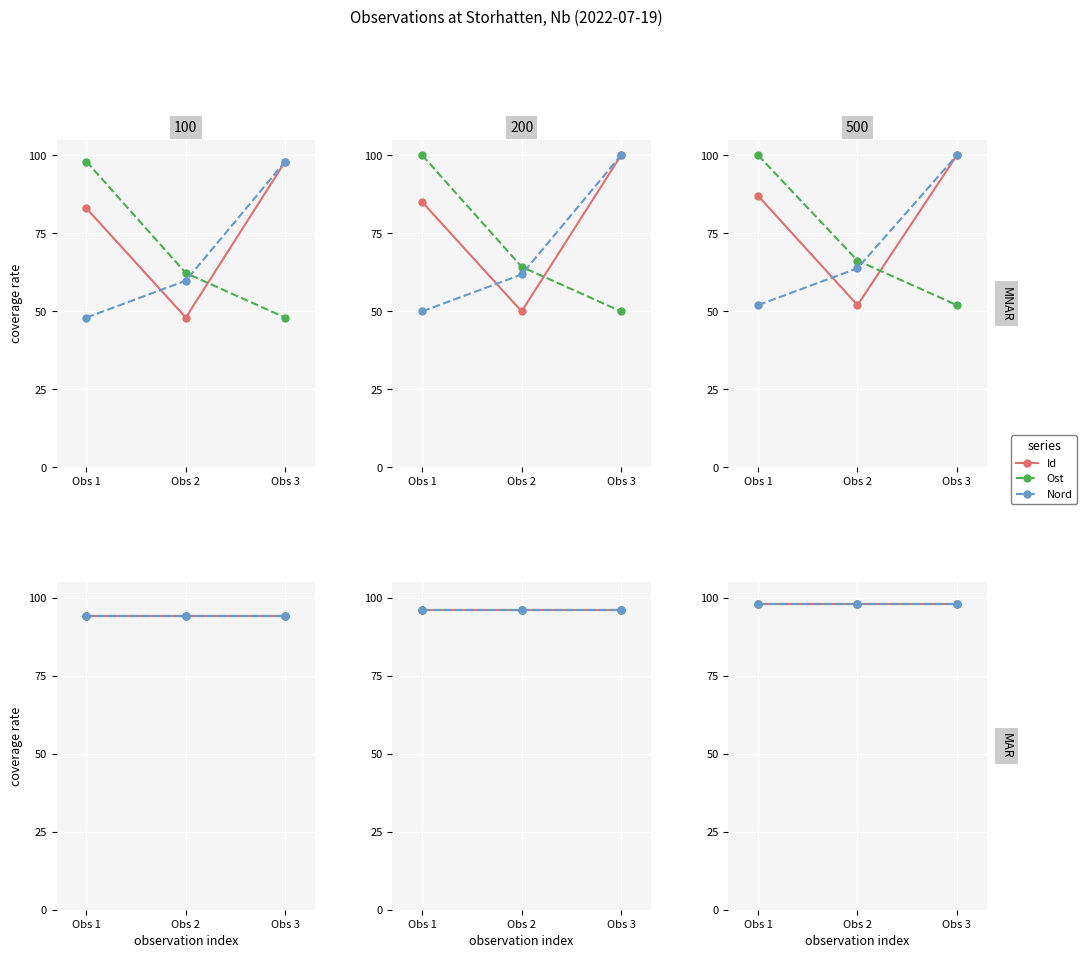

Does the chart display data point markers on the line(s)?

Yes